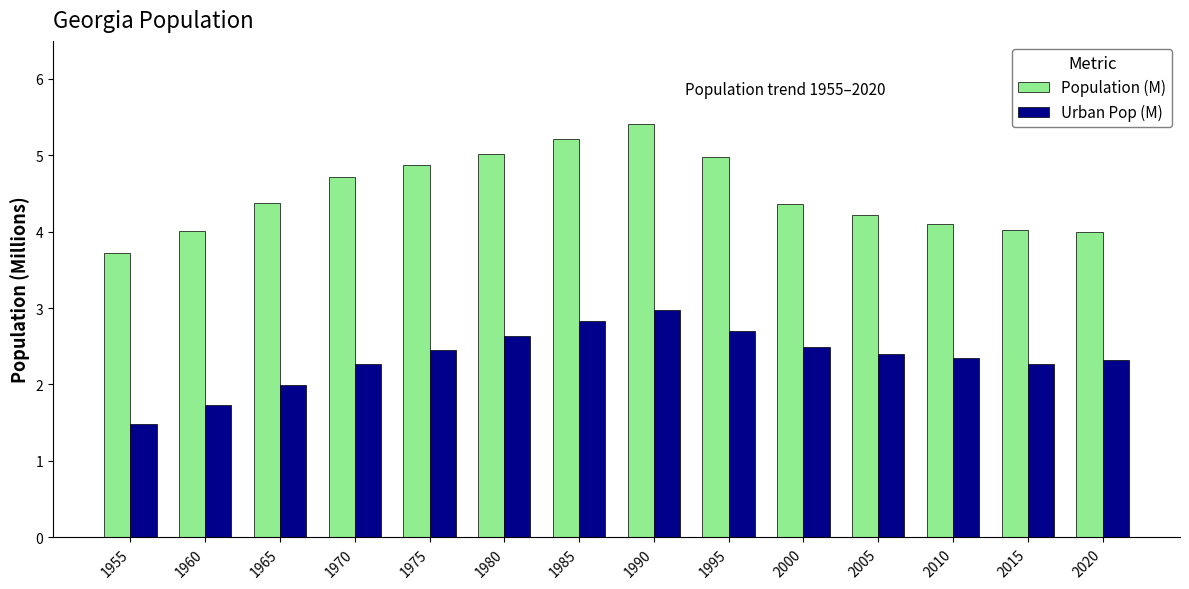

What is the sum of the Urban Pop (M) values at 2020 and 2000?

4.8